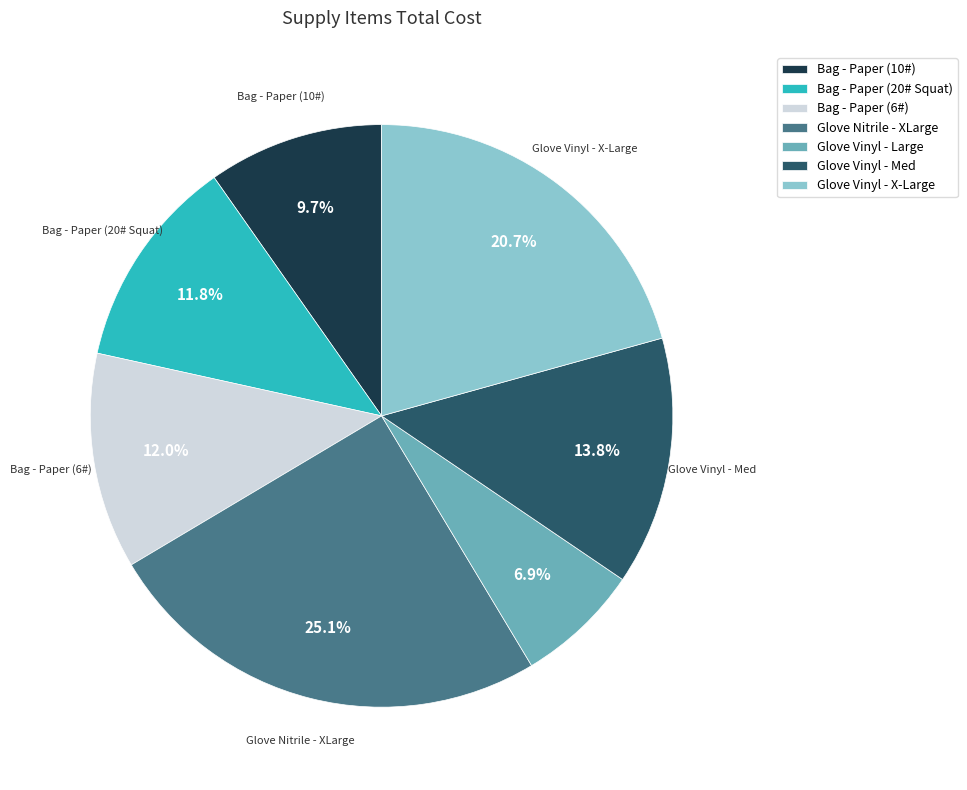

Do Bag - Paper (20# Squat) and Bag - Paper (6#) together represent more than half of the pie?

No